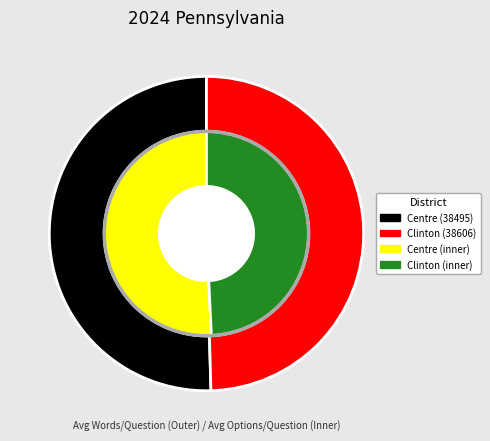

Count the number of slices in the pie.

2